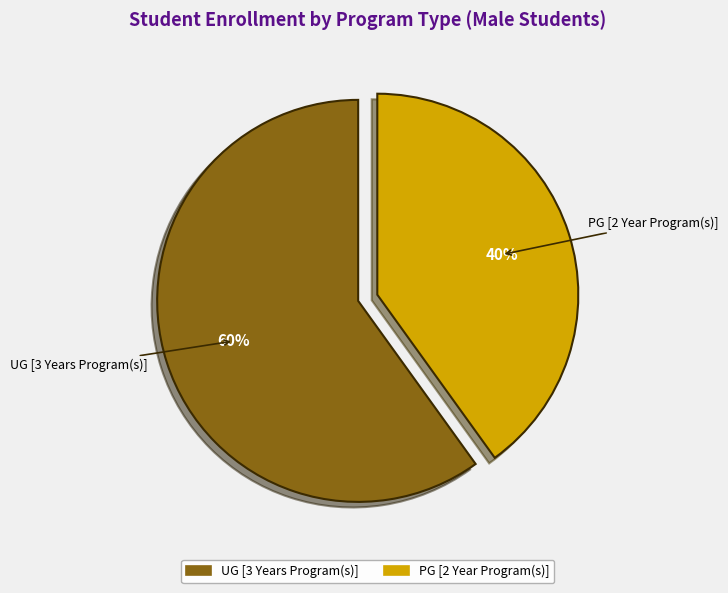

Does PG [2 Year Program(s)] account for over 50% of the chart?

No